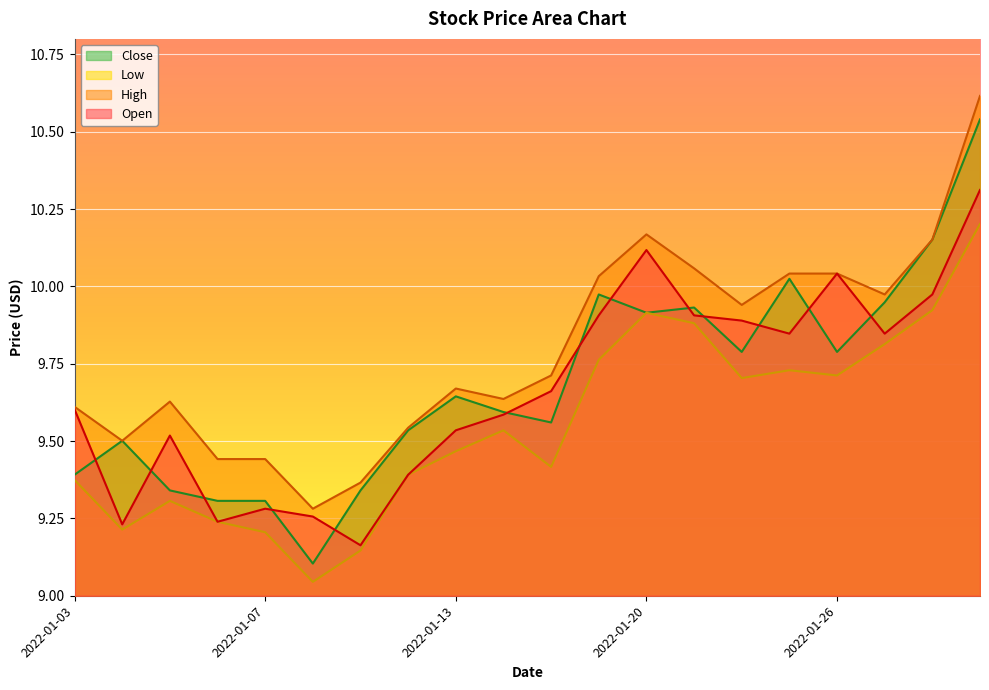

True or false: Close has a value of 4.0 at 2022-01-27.

False